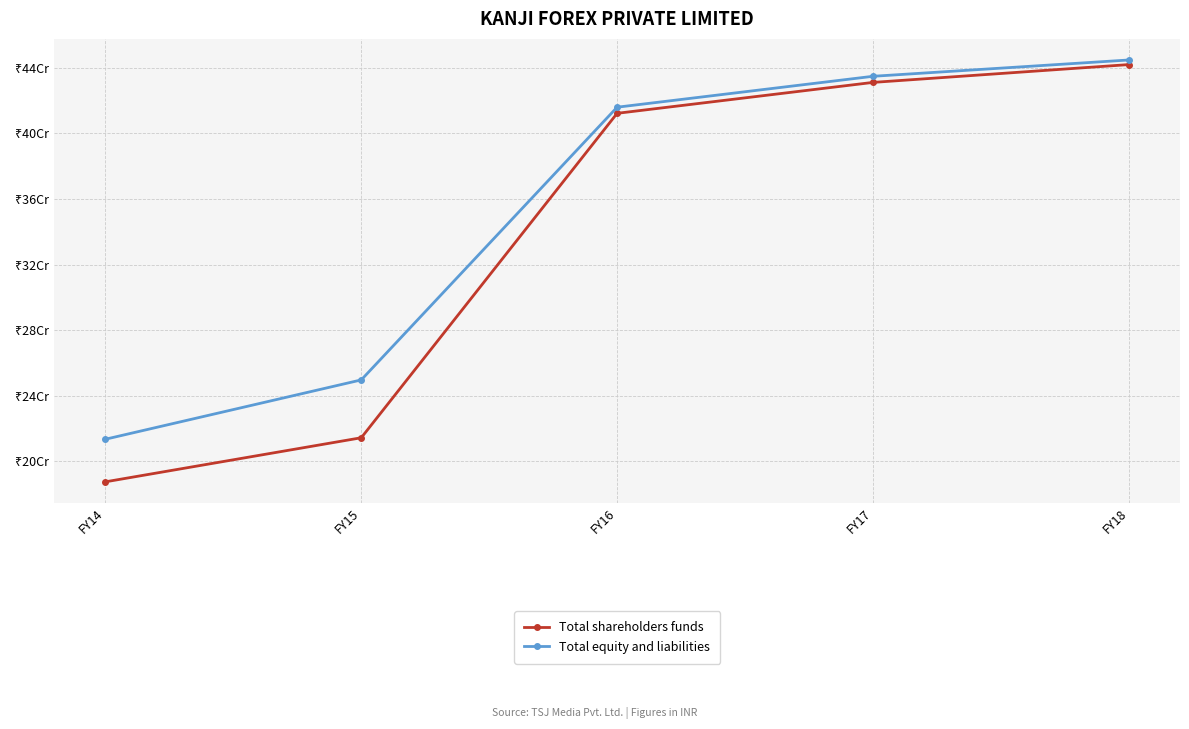

Which series has the largest total across all categories?

Total equity and liabilities